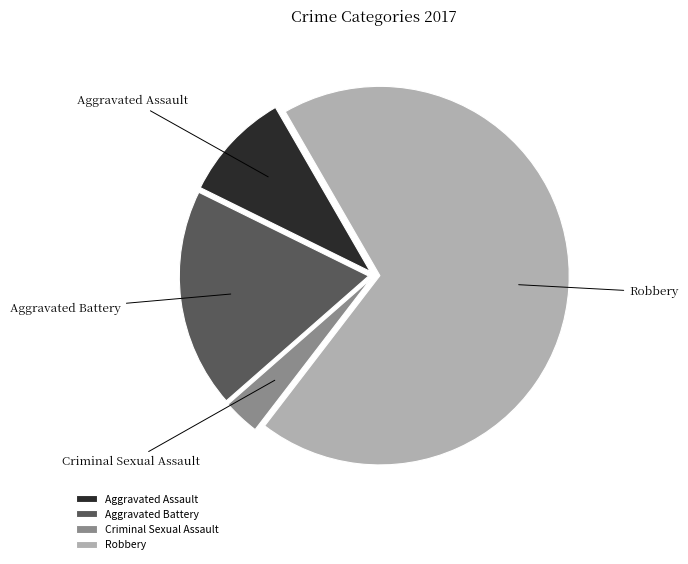

Rank the categories by value from highest to lowest.

Robbery, Aggravated Battery, Aggravated Assault, Criminal Sexual Assault